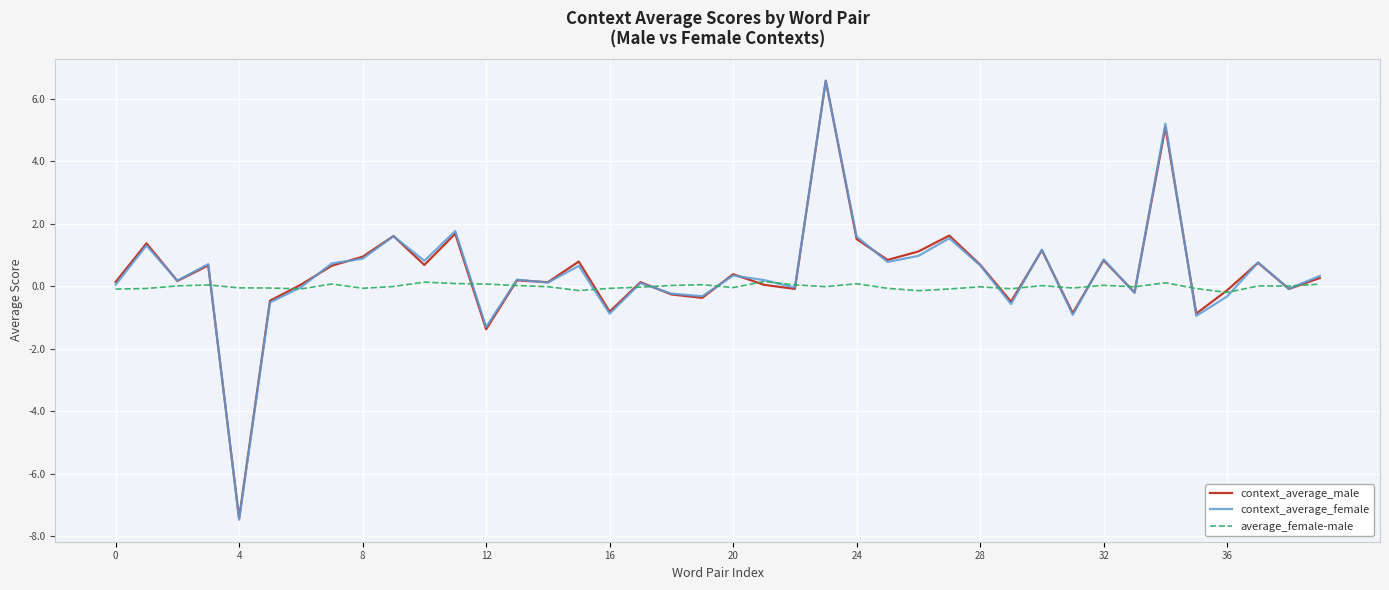

What is the sum of all context_average_female values?

16.3